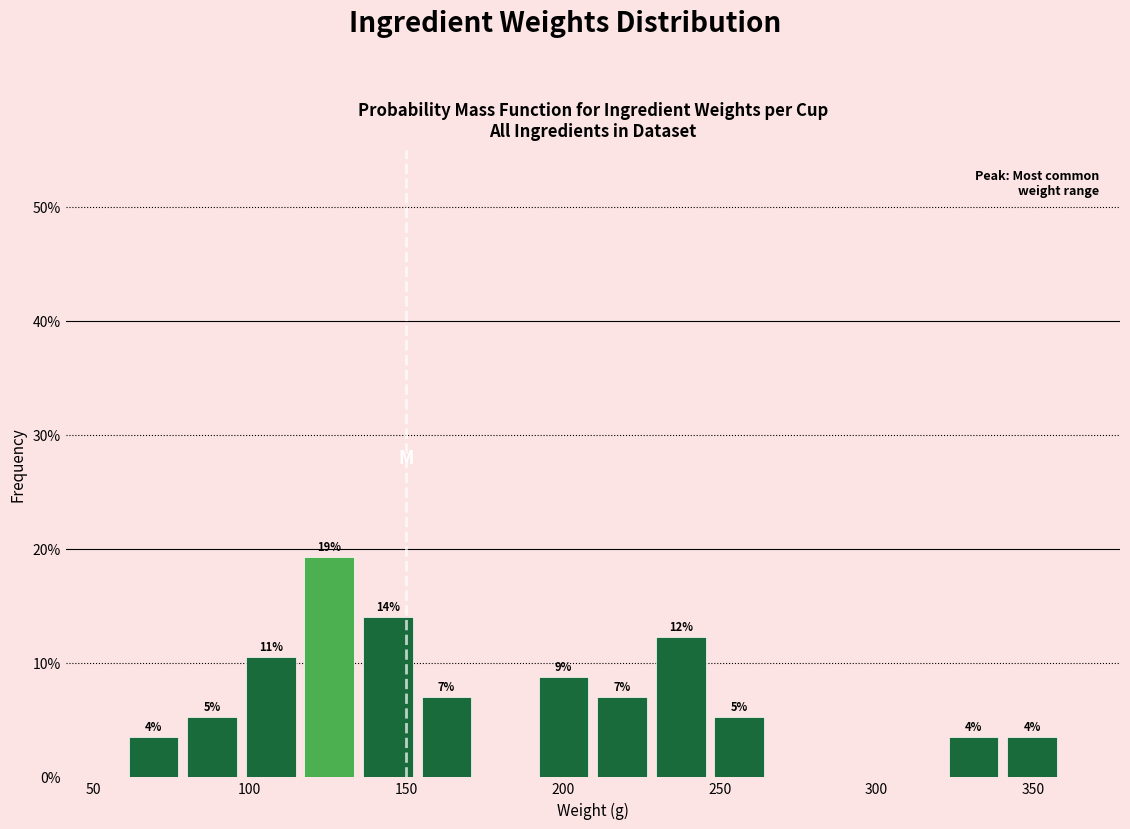

Around what value on the x-axis is the tallest bar? Give the approximate position of its centre, as read against the axis.

125